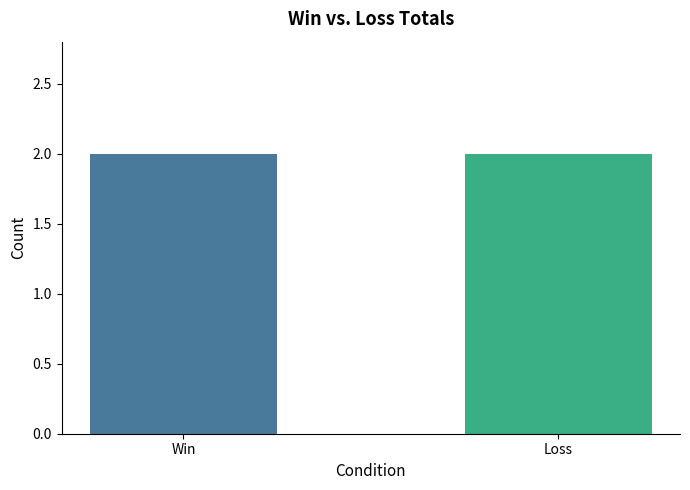

Which series has the largest range (max minus min)?

Win